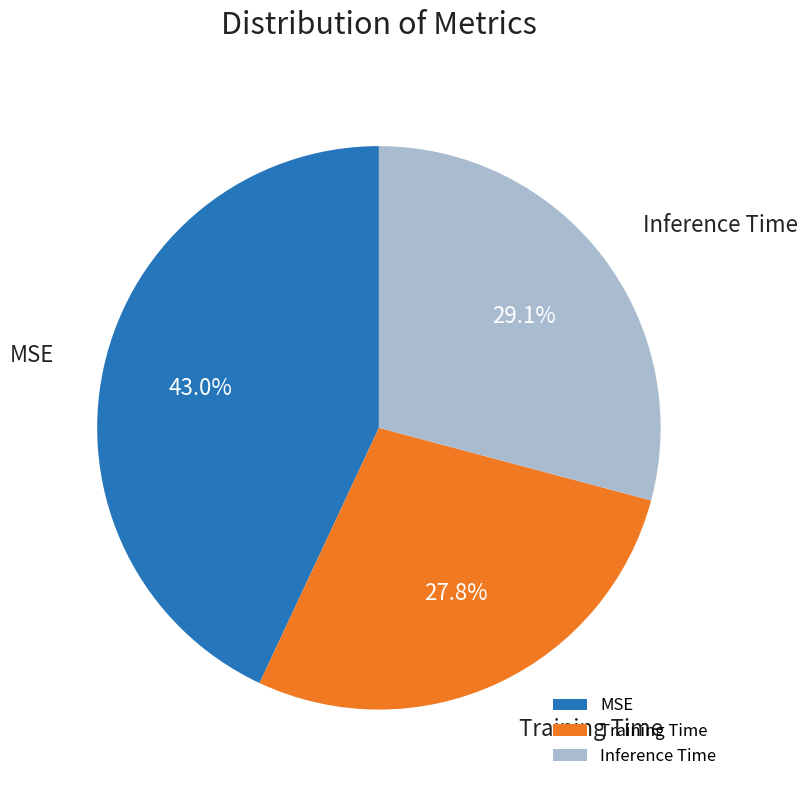

Is there any slice that represents more than half of the pie?

No